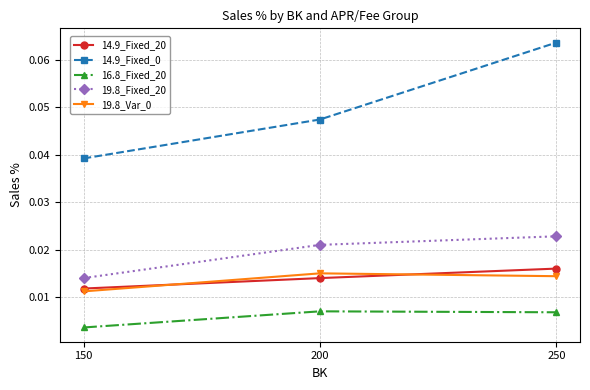

Where is 14.9_Fixed_0 nearest to the value 0?

150